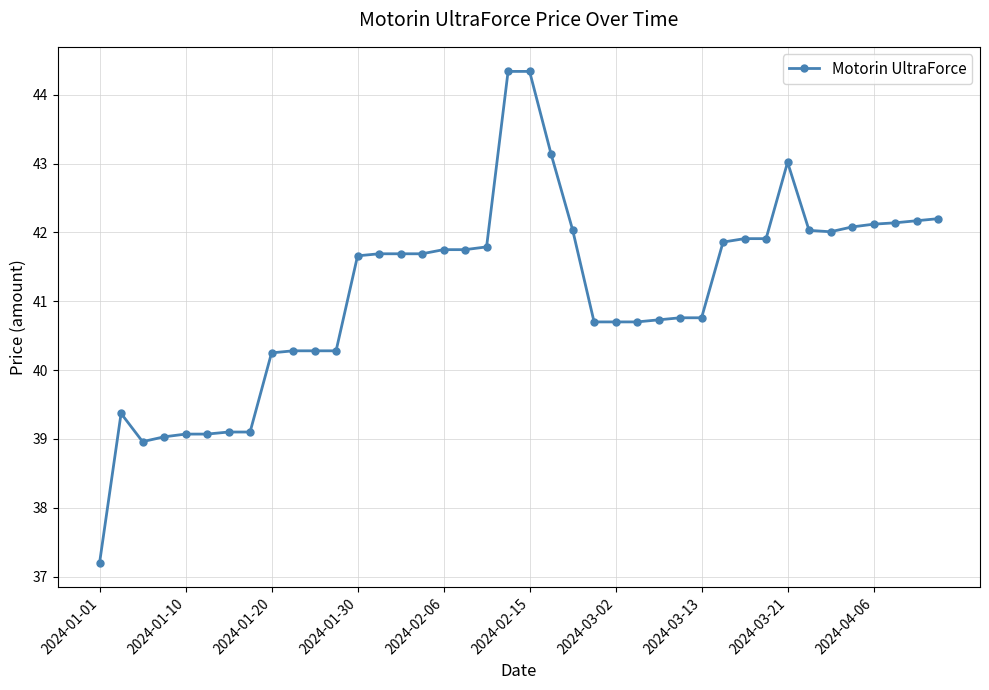

What is the minimum value shown in the chart?

37.2